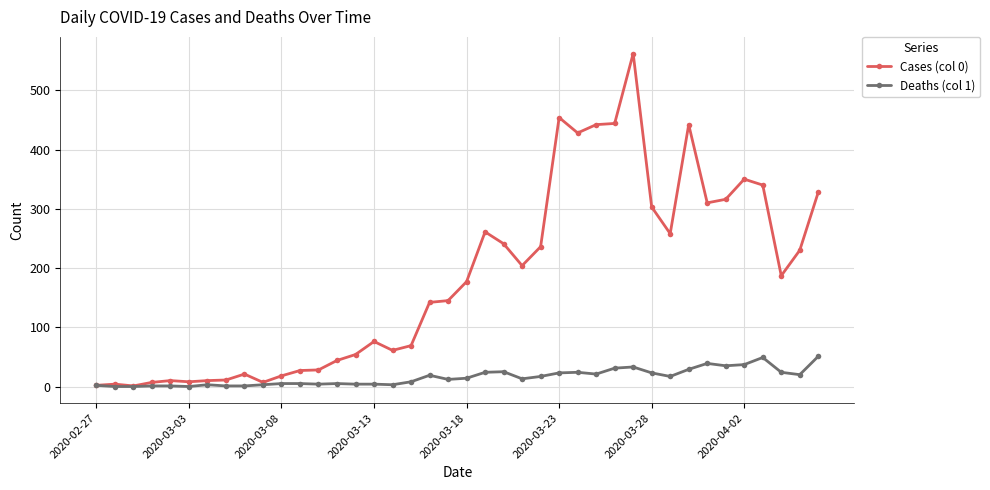

Which series has the widest spread of values?

Cases (col 0)